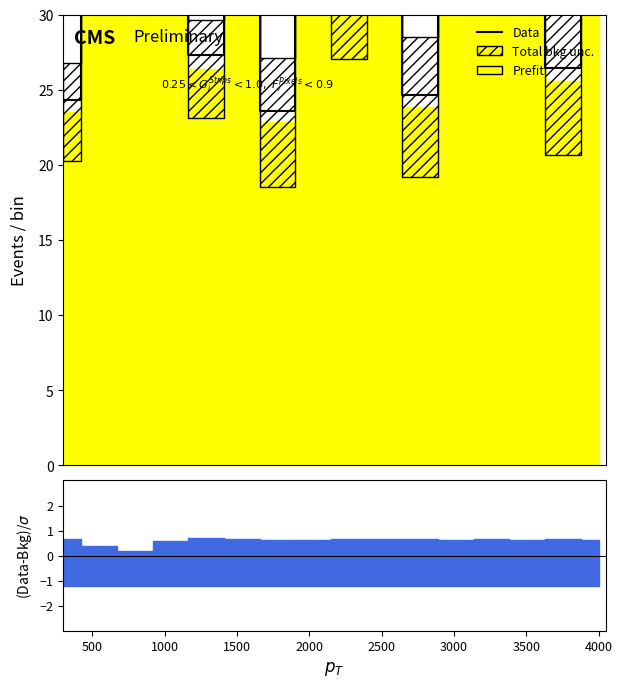

True or false: there are more than 0 points higher than both neighbors.

True